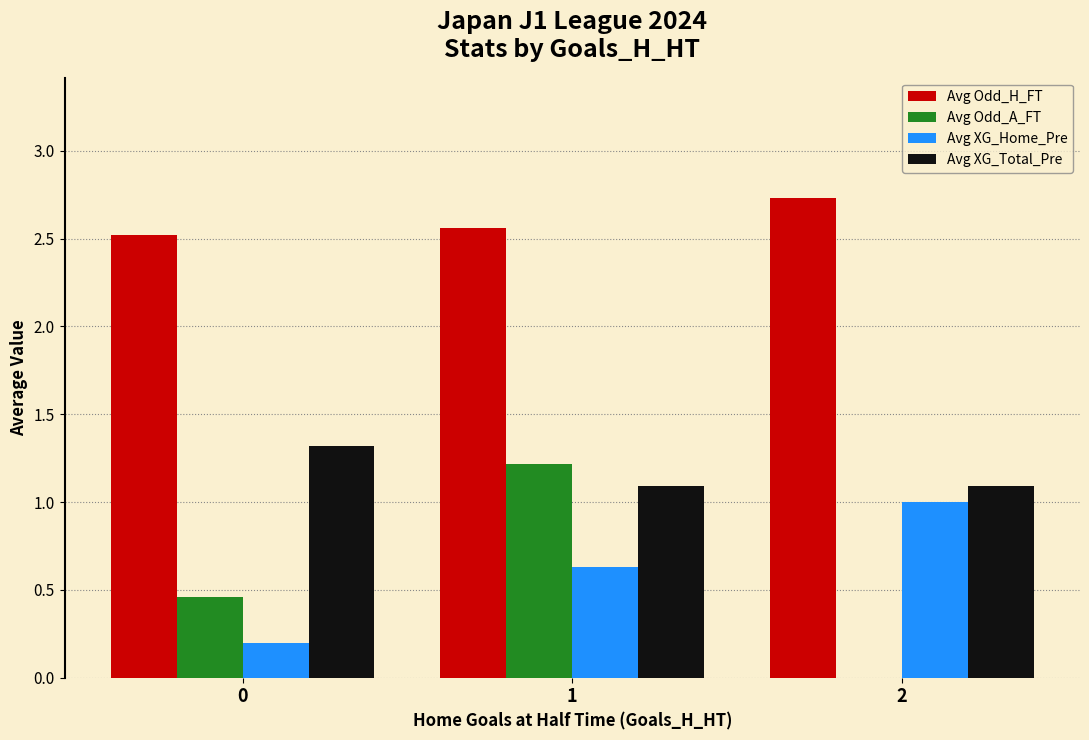

What is the greatest value displayed?

2.7